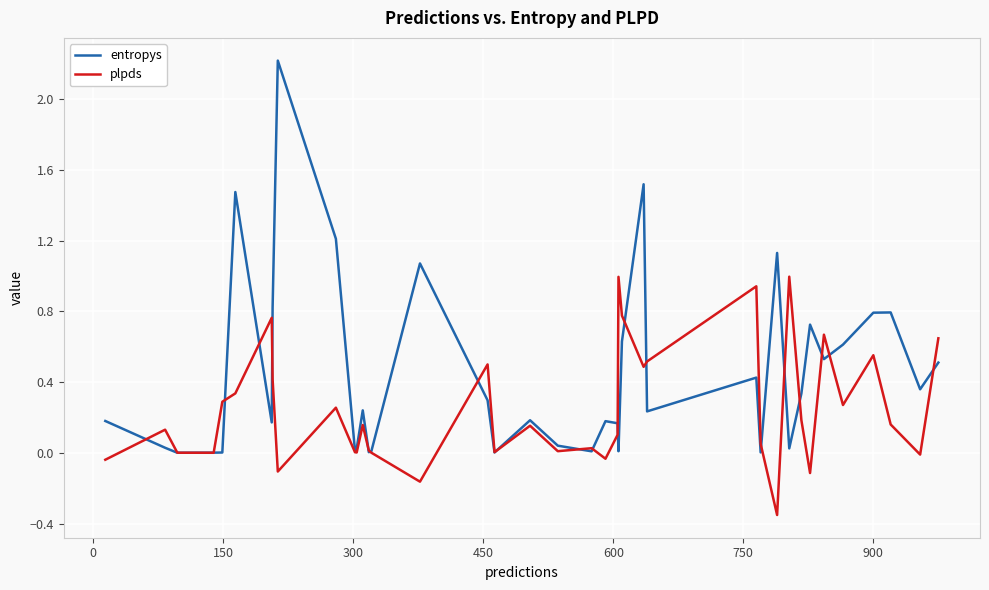

Does the chart display data point markers on the line(s)?

No